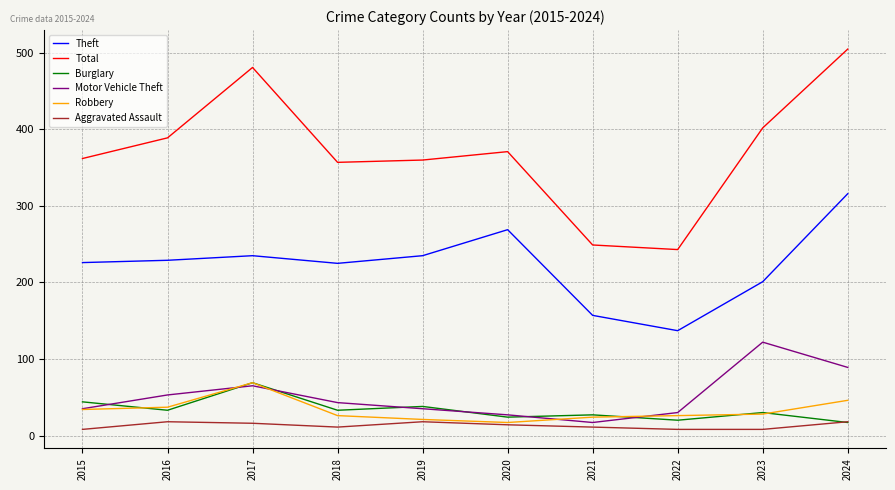

At how many categories does at least one series exceed 158?

10